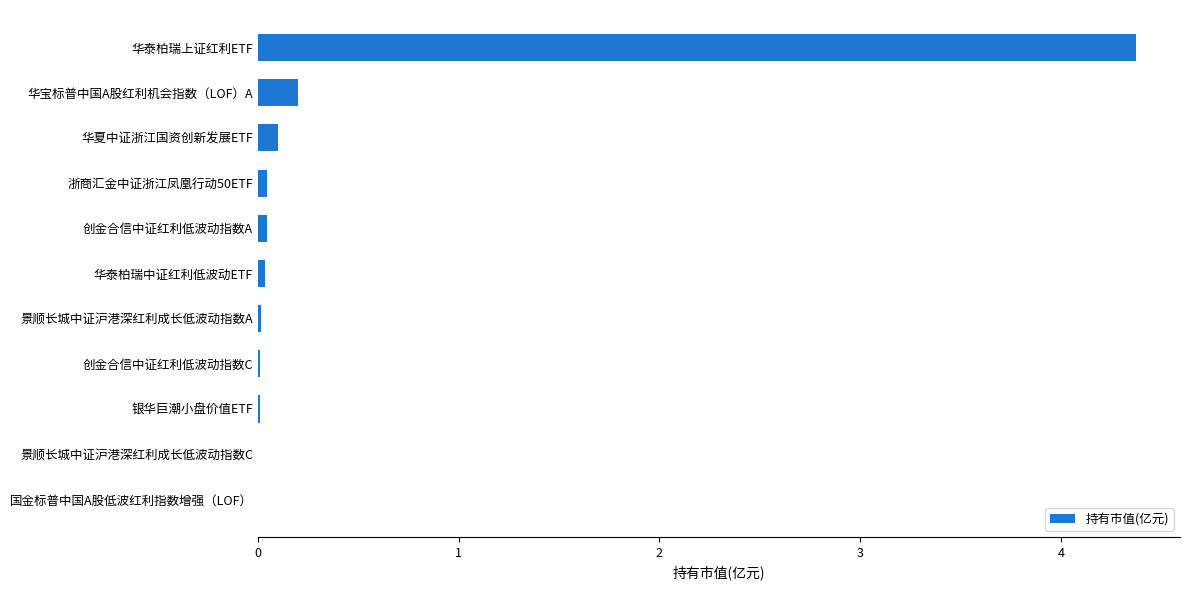

What is the sum of all values?

4.8